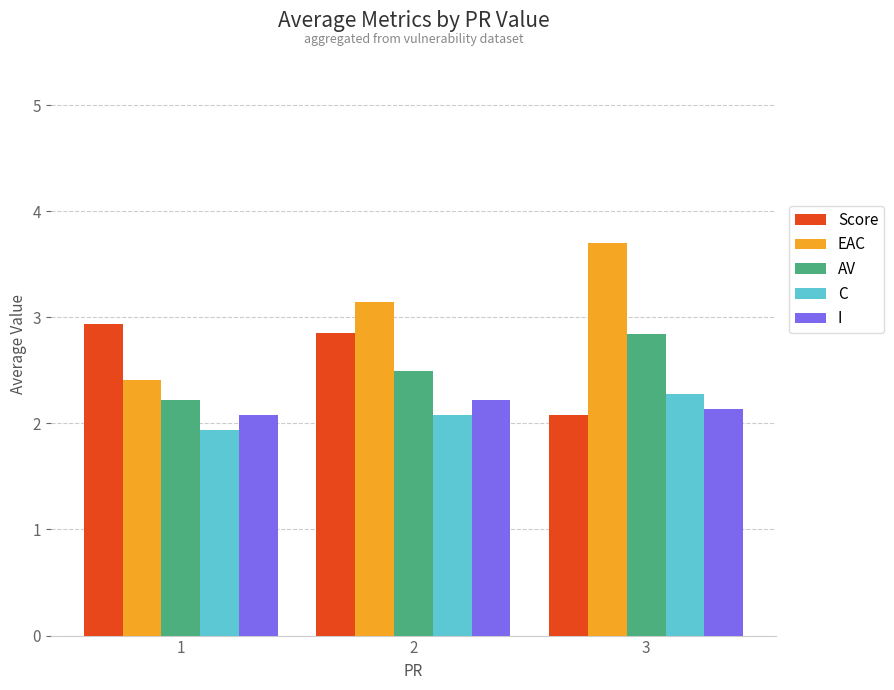

What is the difference between the AV values at 2 and 1?

0.3